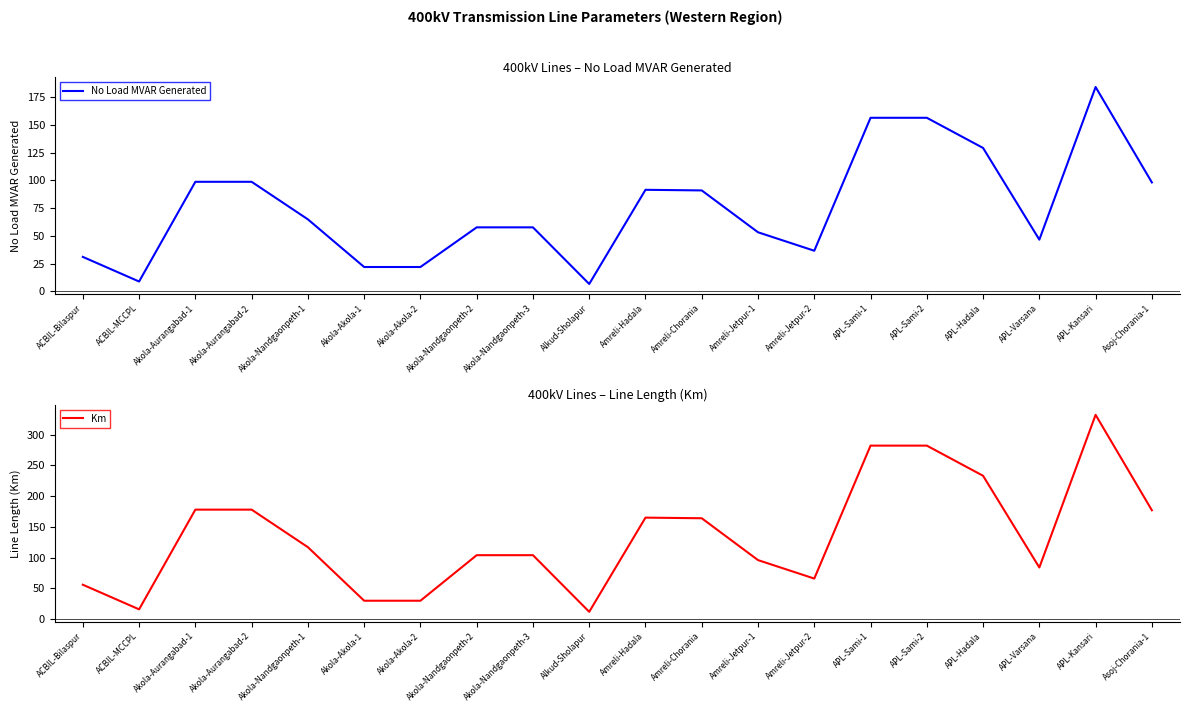

What is the sum of the Km values at APL-Sami-2 and ACBIL-Bilaspur?

338